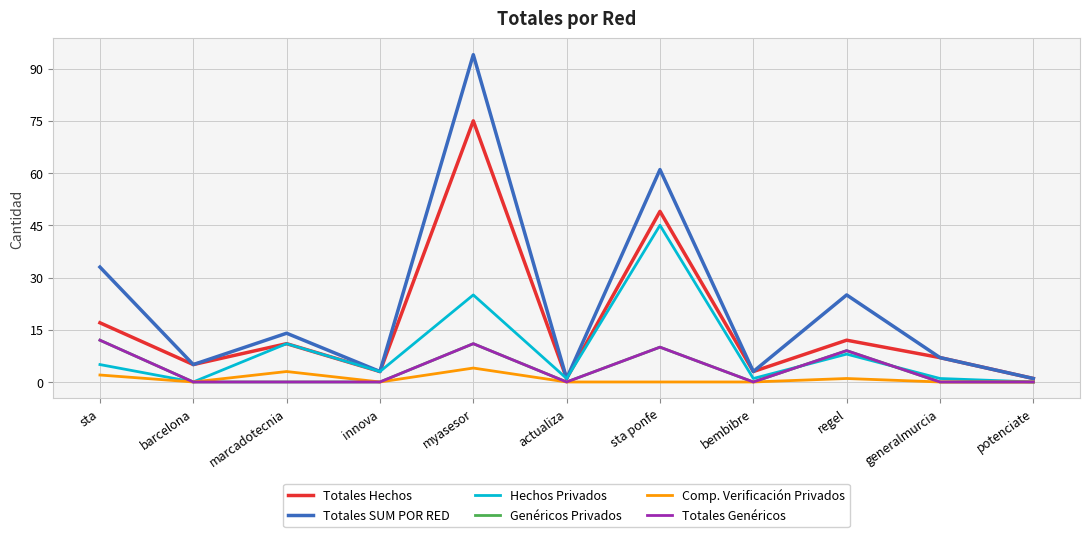

Is this an area chart (filled region under the line)?

No